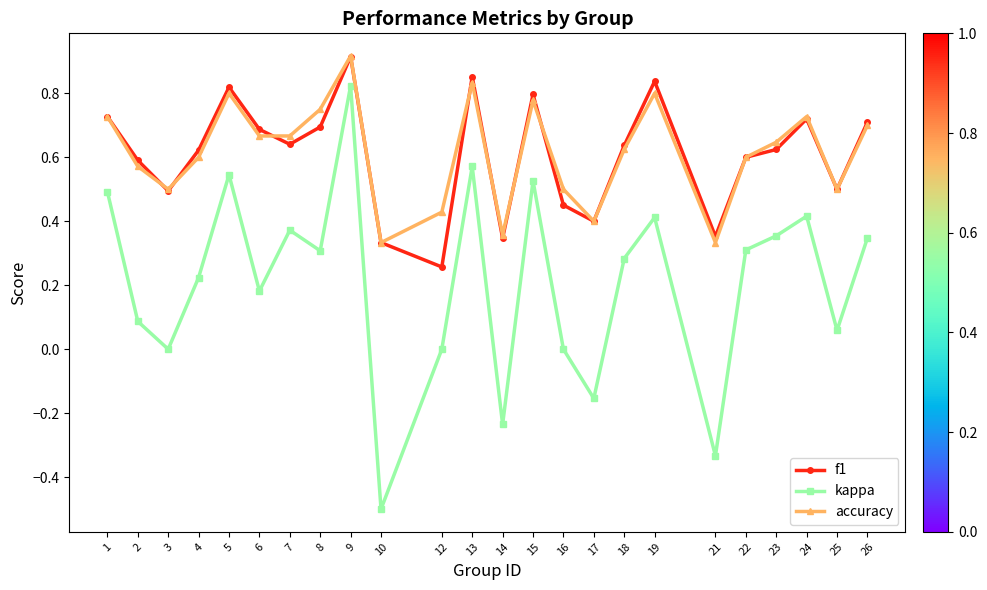

In f1, how many points are higher than both neighbors (excluding endpoints)?

6